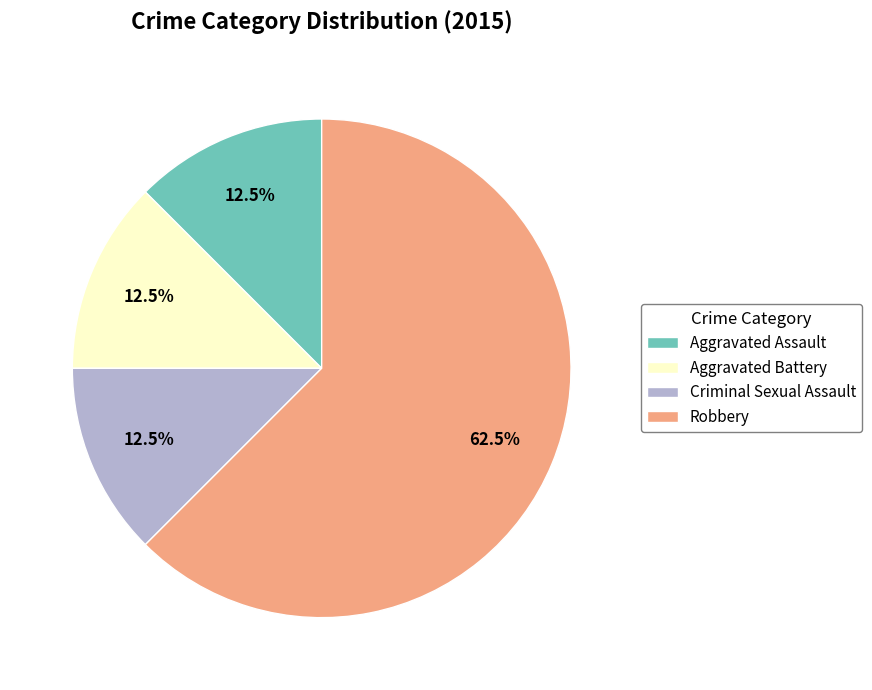

Between Criminal Sexual Assault and Robbery, which is larger?

Robbery